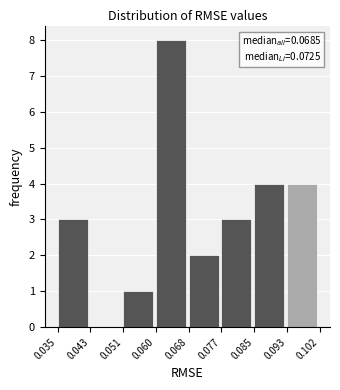

Over which range of the x-axis is the bar tallest?

0.060 to 0.068